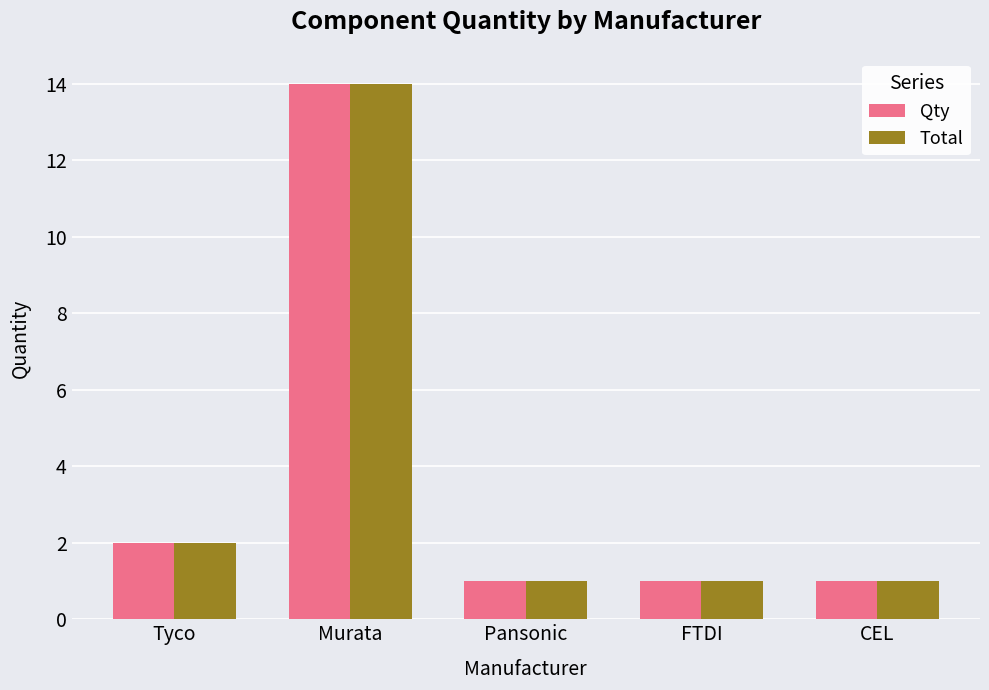

What is the difference between the second highest and second lowest values in the Qty series?

1